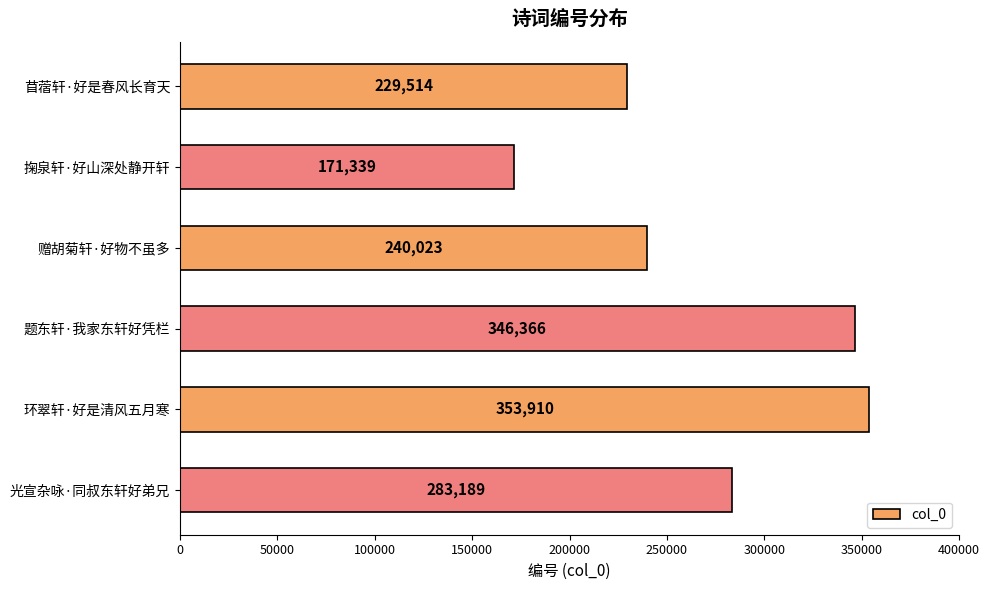

Reading bottom to top, transcribe all the data shown in this chart.

283189	353910	346366	240023	171339	229514